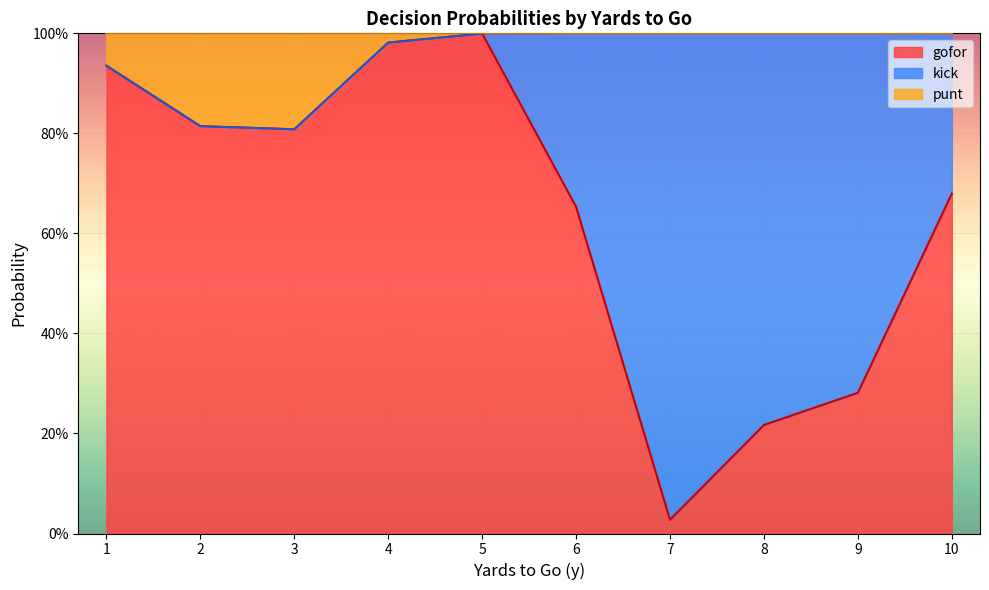

What are all the series names shown in the legend?

gofor, kick, punt